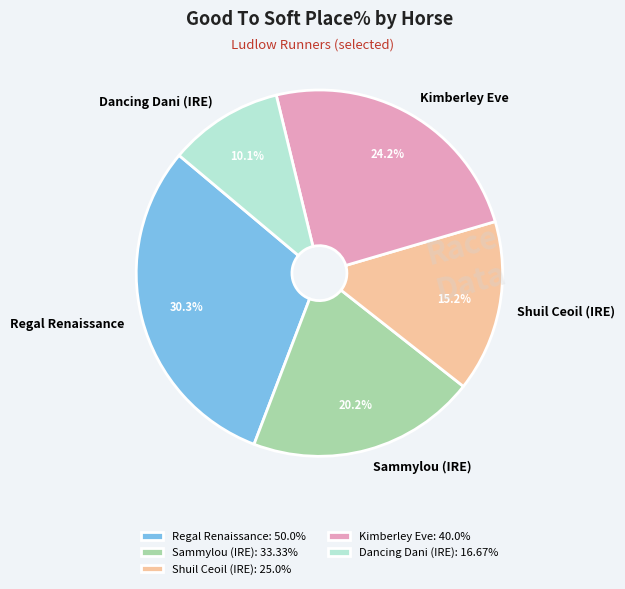

Is there a majority slice in this chart?

No